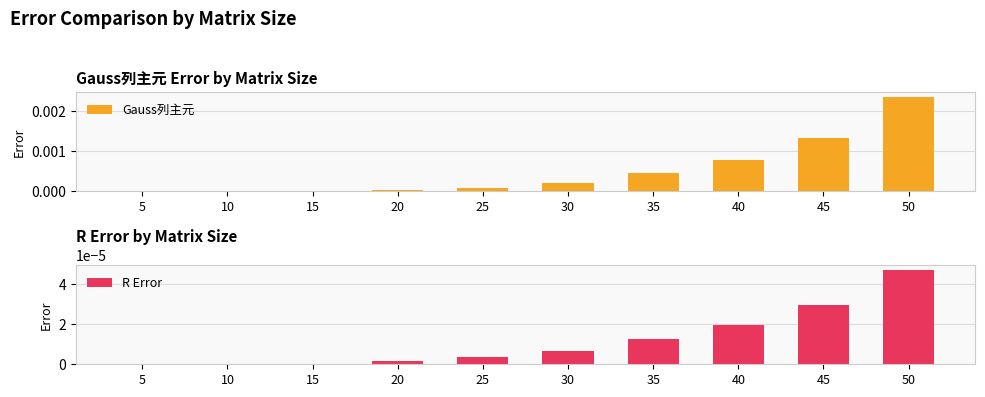

Which category has the highest value in the Gauss列主元 series?

50